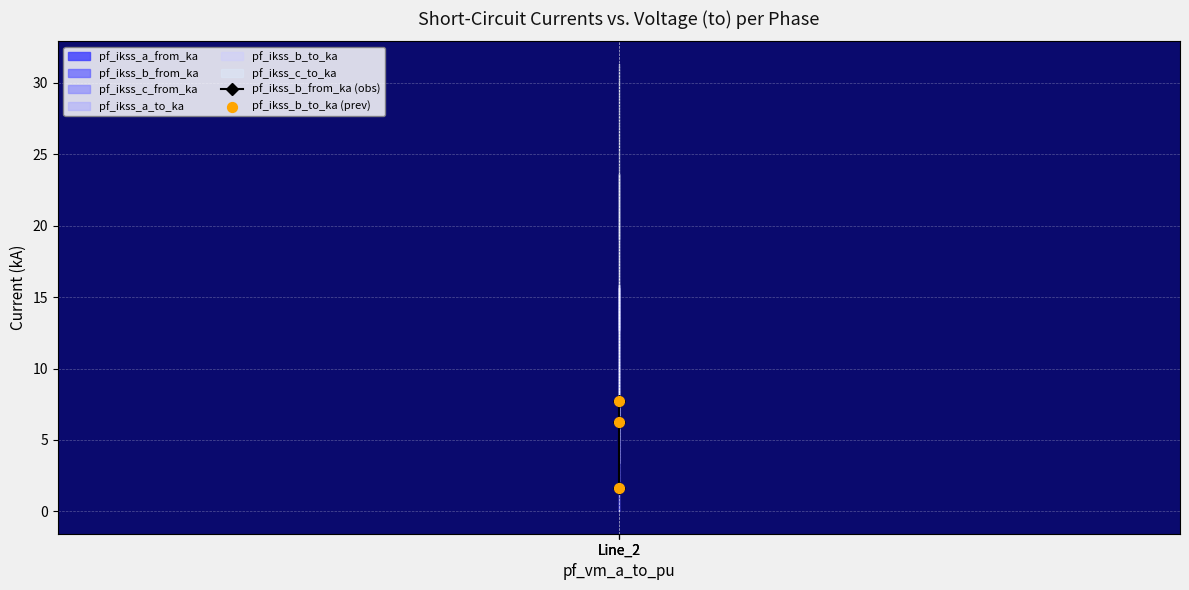

Which series has the widest spread of Y values?

pf_ikss_b_to_ka (prev)